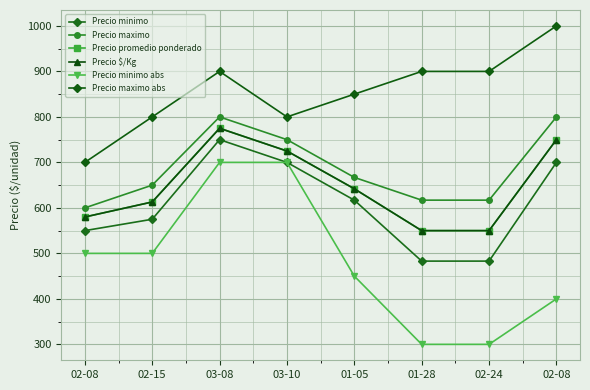

Where does the Precio promedio ponderado series first go above 642?

03-08